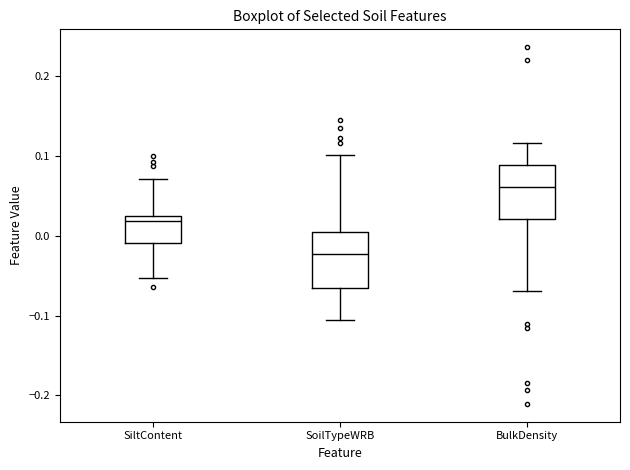

Reading left to right, transcribe this box plot: for each box, give where its median line is, the range the box spans, and where its two whiskers end, as read against the y-axis. The values are not printed on the chart, so give them approximately, as read against the axis.

SiltContent: median 0.02, box -0.01 to 0.03, whiskers -0.05 to 0.07
SoilTypeWRB: median -0.02, box -0.07 to 0.00, whiskers -0.11 to 0.10
BulkDensity: median 0.06, box 0.02 to 0.09, whiskers -0.07 to 0.12